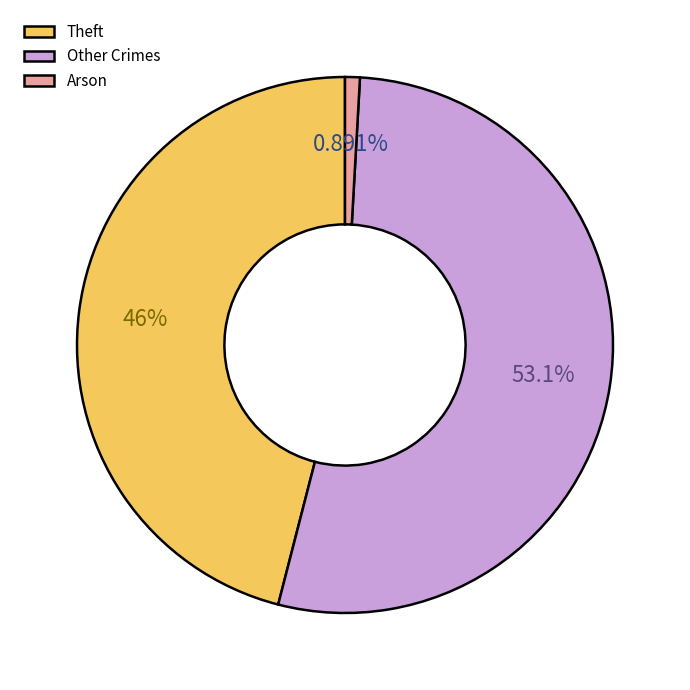

Is there any slice that represents more than half of the pie?

Yes